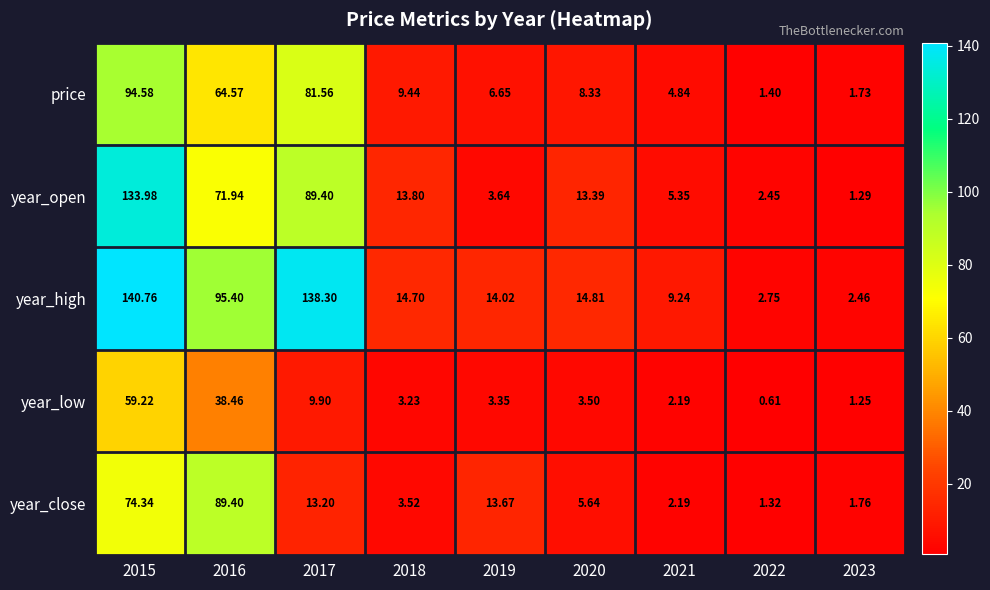

Between 2018 and 2023, which series saw the biggest shift?

year_open